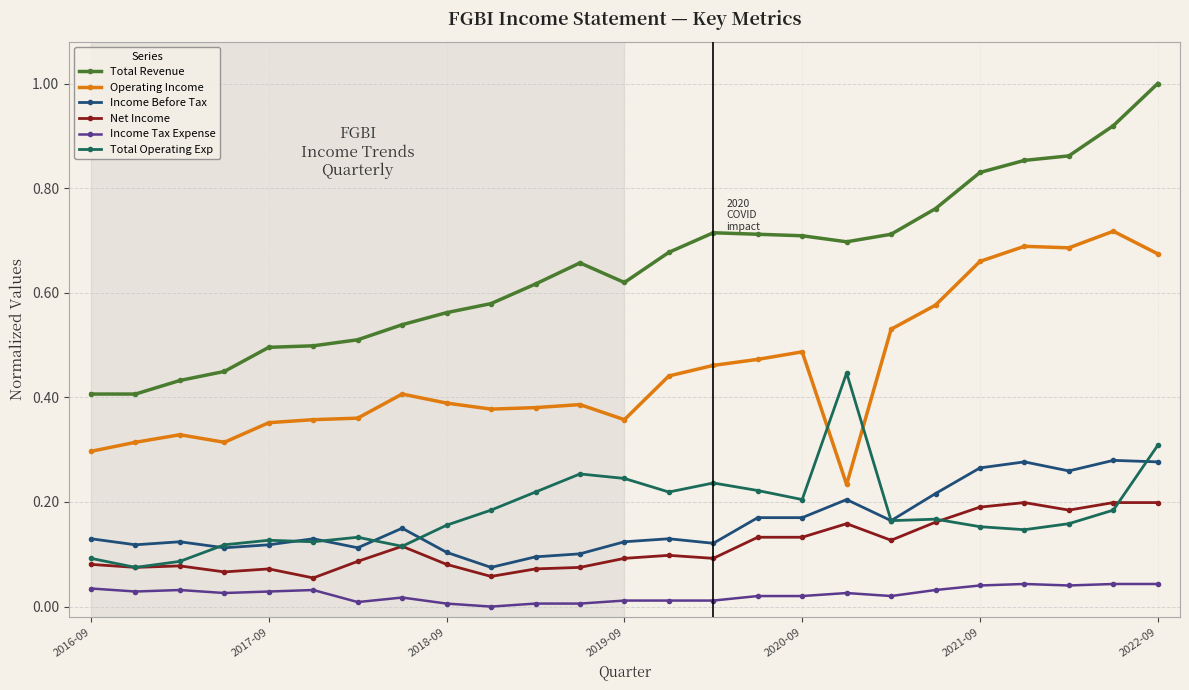

What is the sum of all Income Before Tax values?

4.0